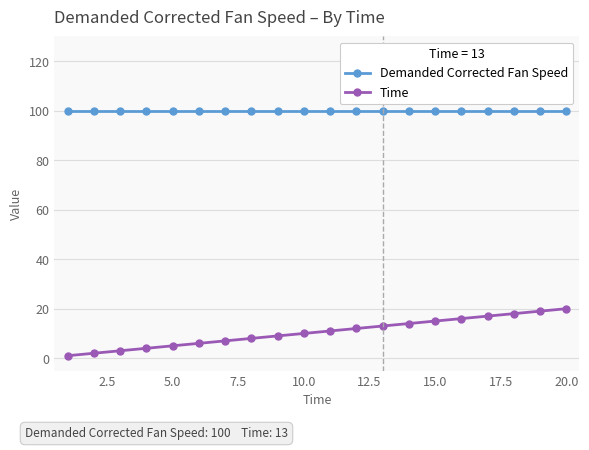

Which series has the largest range (max minus min)?

Time